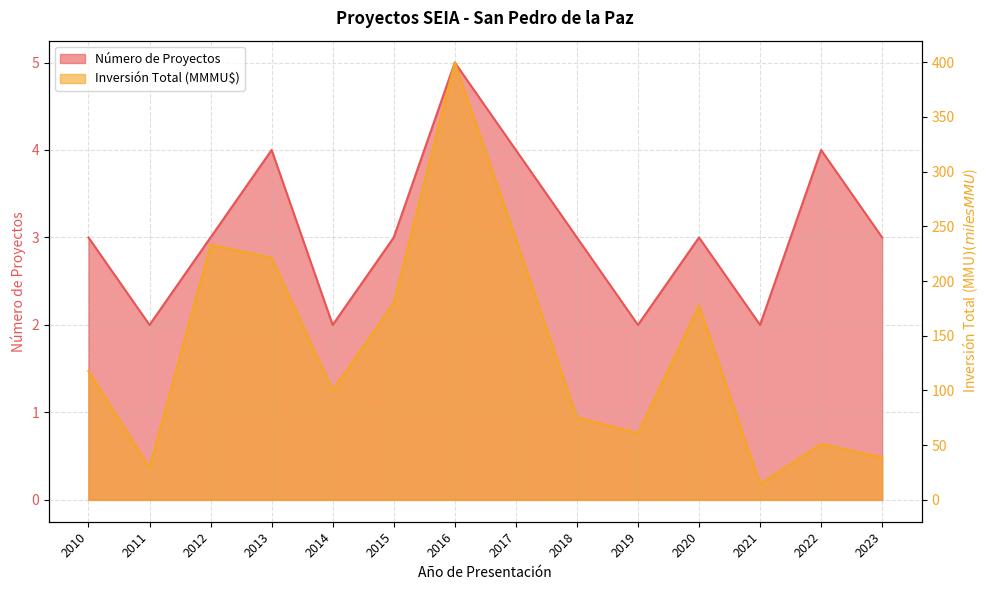

Rank the series by their maximum value, from highest to lowest.

Inversión Total (MMU$), Número de Proyectos